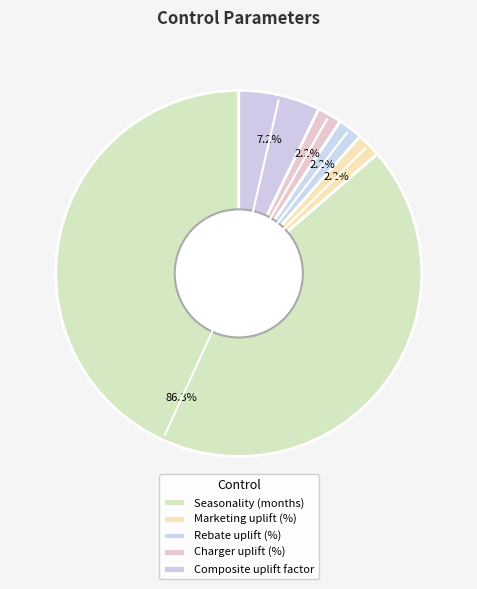

To the nearest percent, what is the difference between the largest and smallest slice percentages?

84%